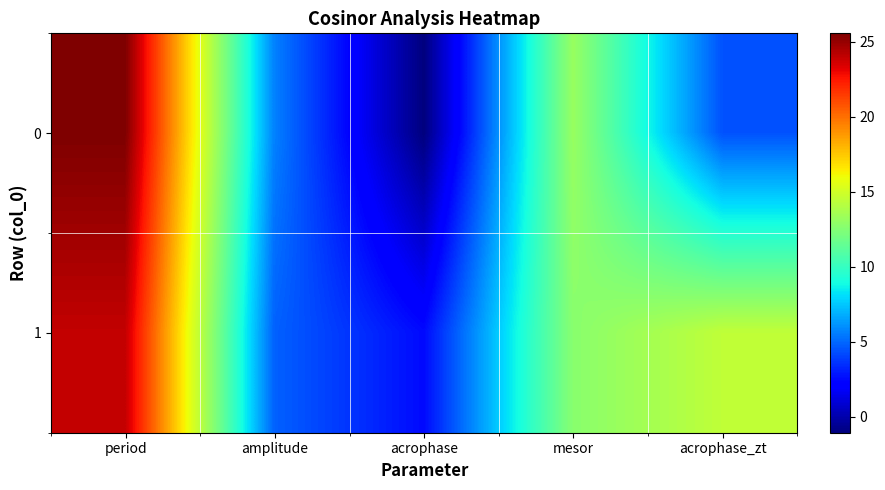

Count the number of data series in this chart.

2